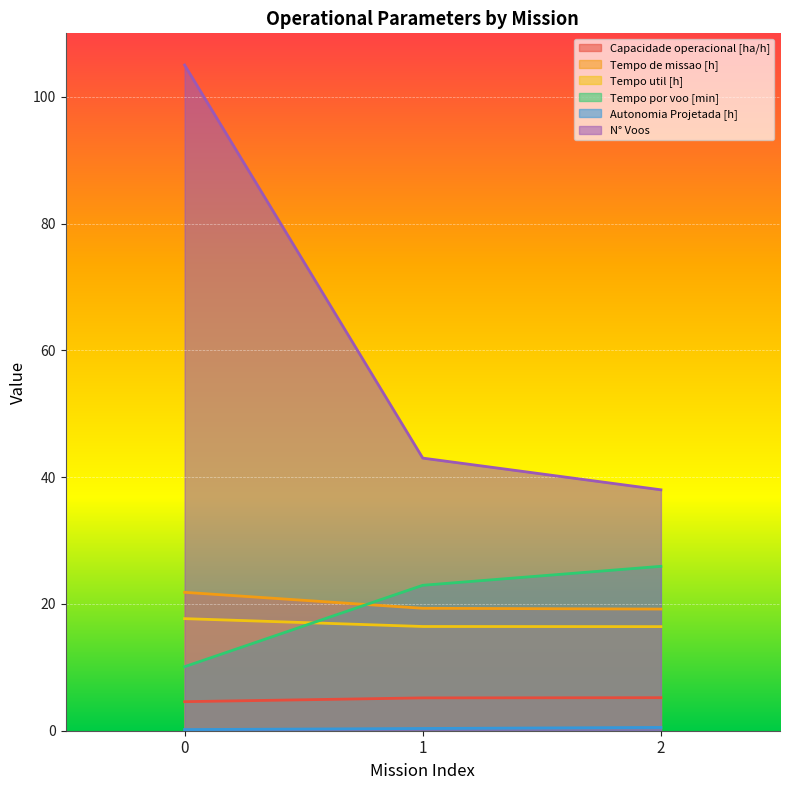

Is it true that Autonomia Projetada [h] equals 0.2 at 0?

True